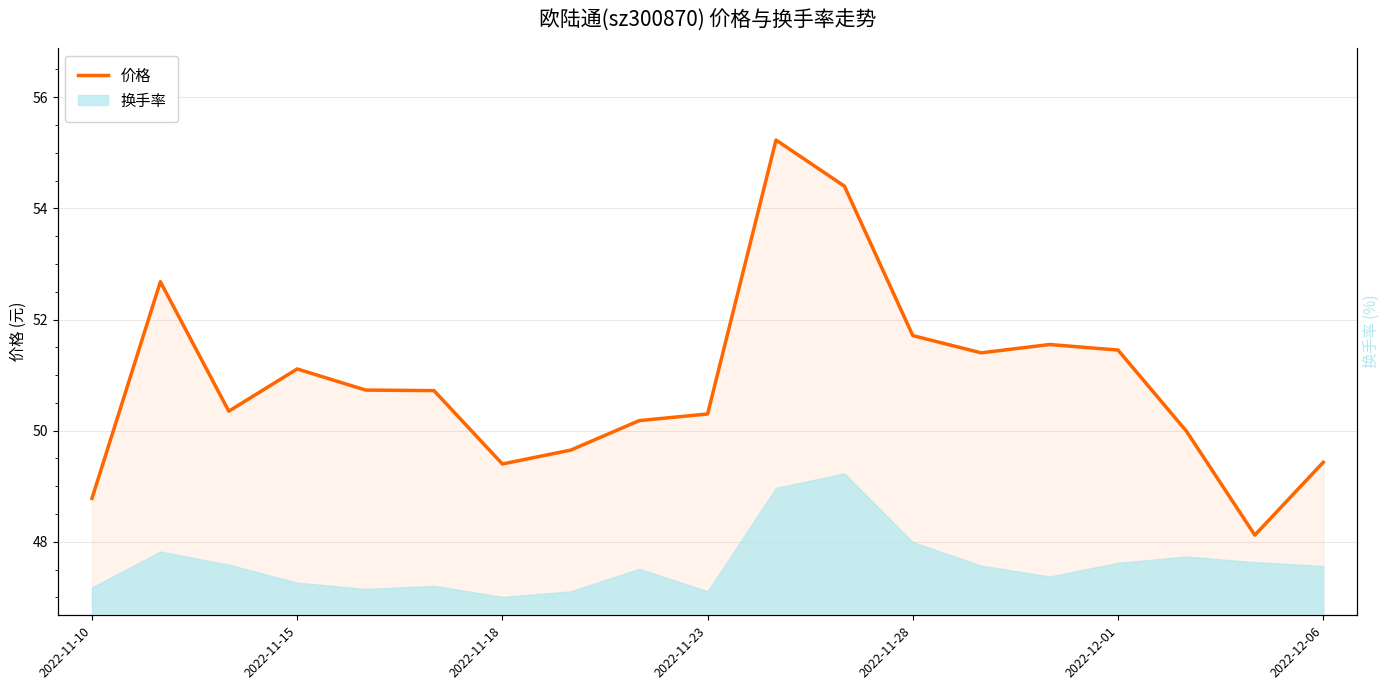

How many points are higher than both their immediate neighbors (excluding endpoints)?

4